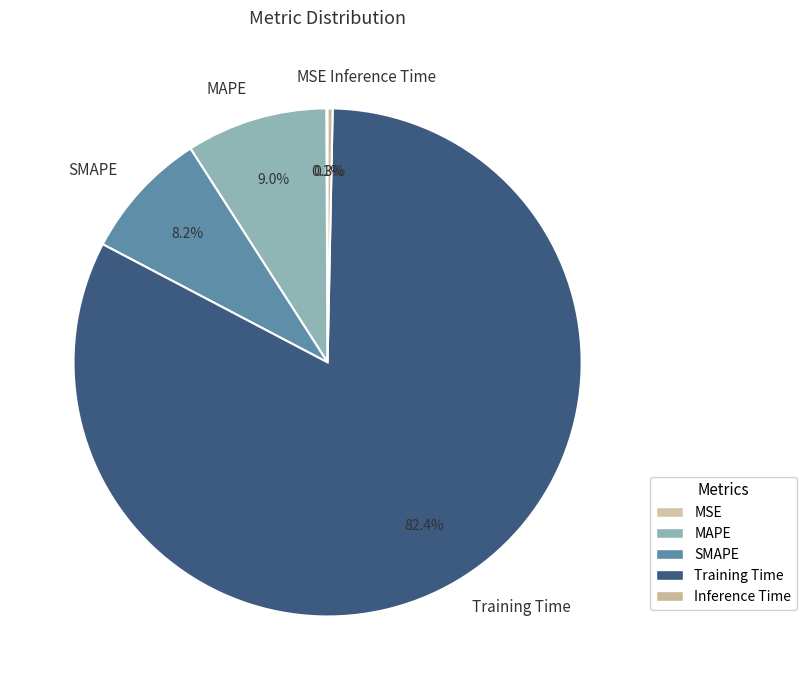

To the nearest percent, what is the average slice percentage?

20%